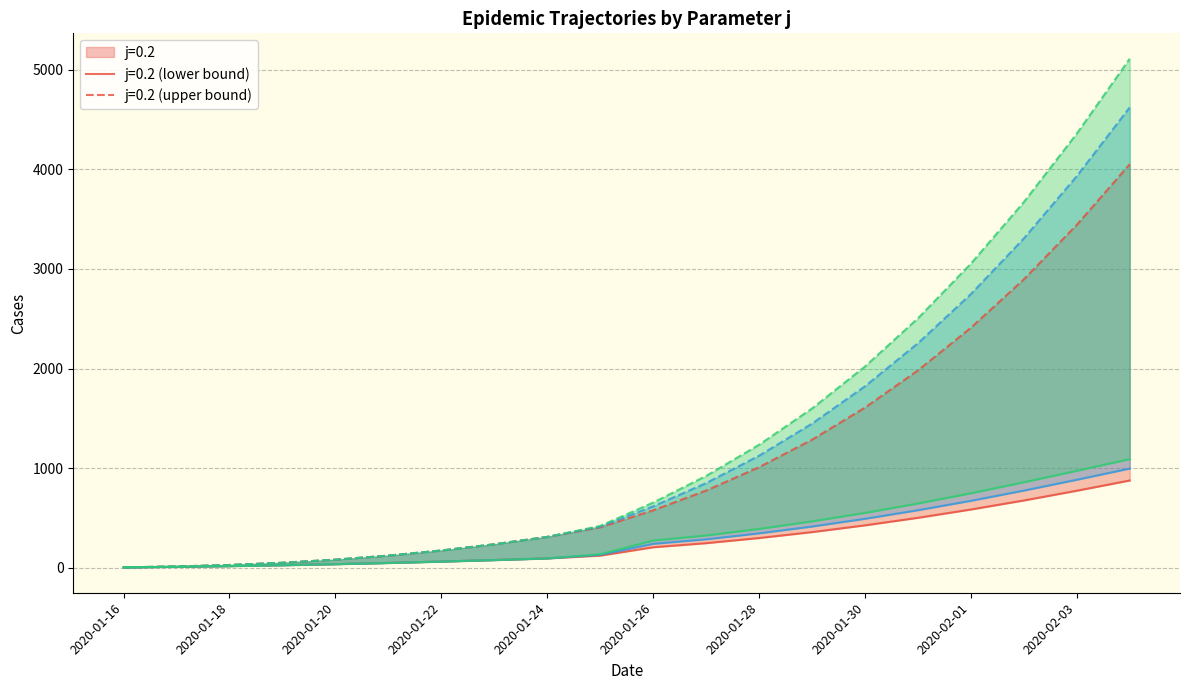

At how many categories does at least one series exceed 2656?

4